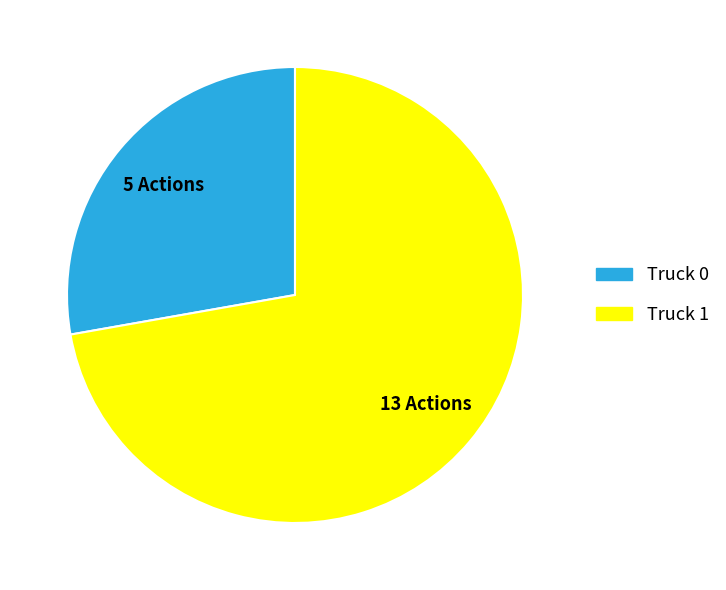

Rank the categories by value from lowest to highest.

Truck 0, Truck 1